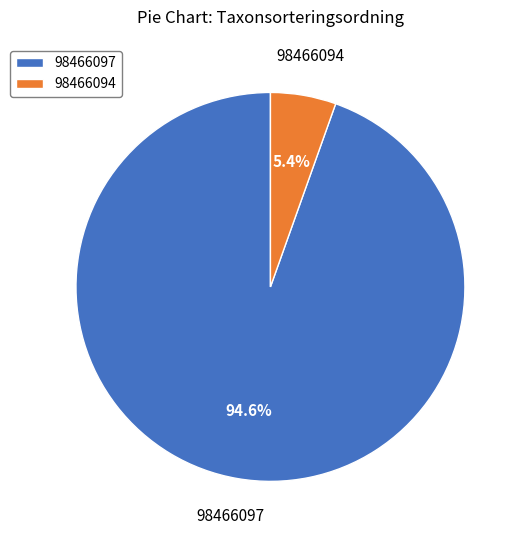

To the nearest percent, what percentage of the pie is 98466094?

5%